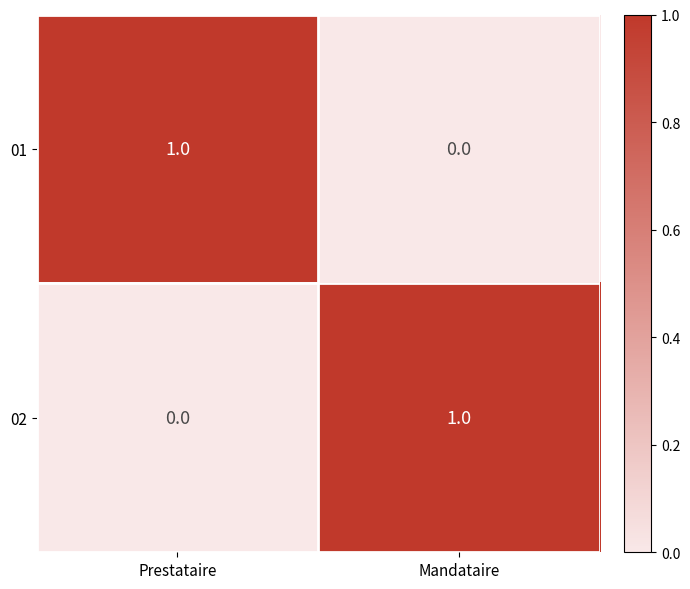

Where is 02 nearest to the value 0?

Prestataire